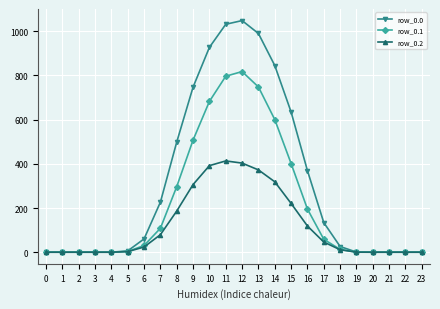

Which series has the largest total across all categories?

row_0.0